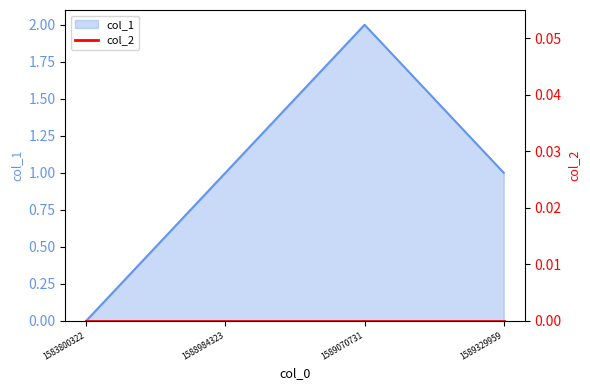

How many points are higher than both their immediate neighbors (excluding endpoints)?

1